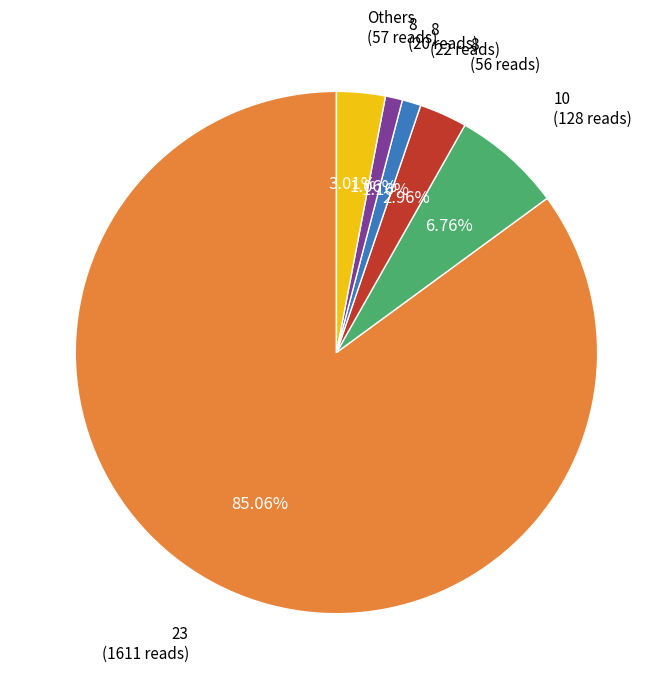

To the nearest percent, what is the average slice percentage?

17%